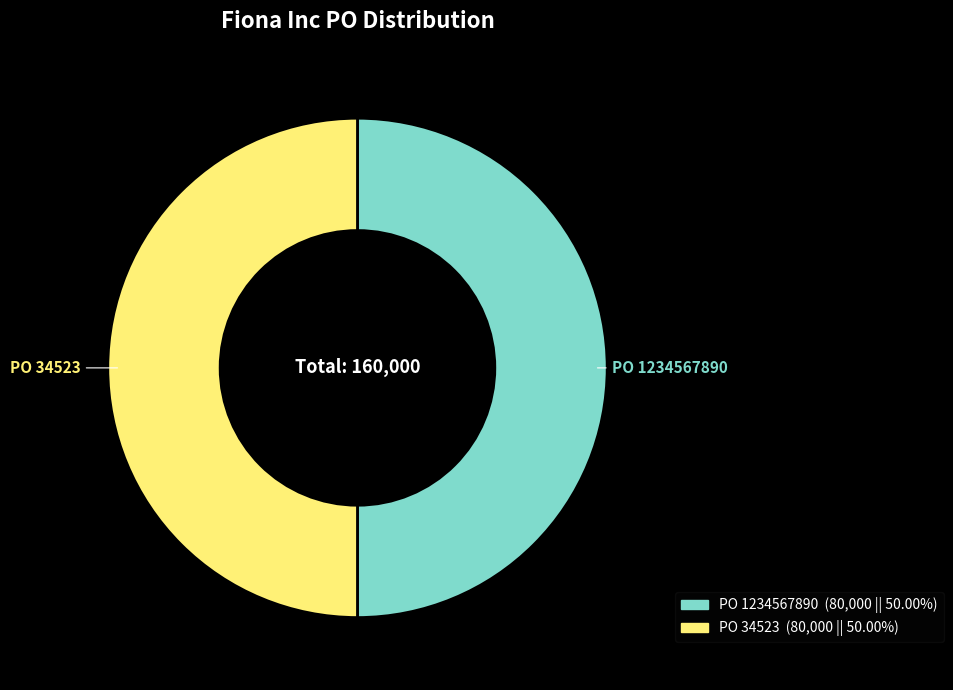

How many segments does this pie chart have?

2